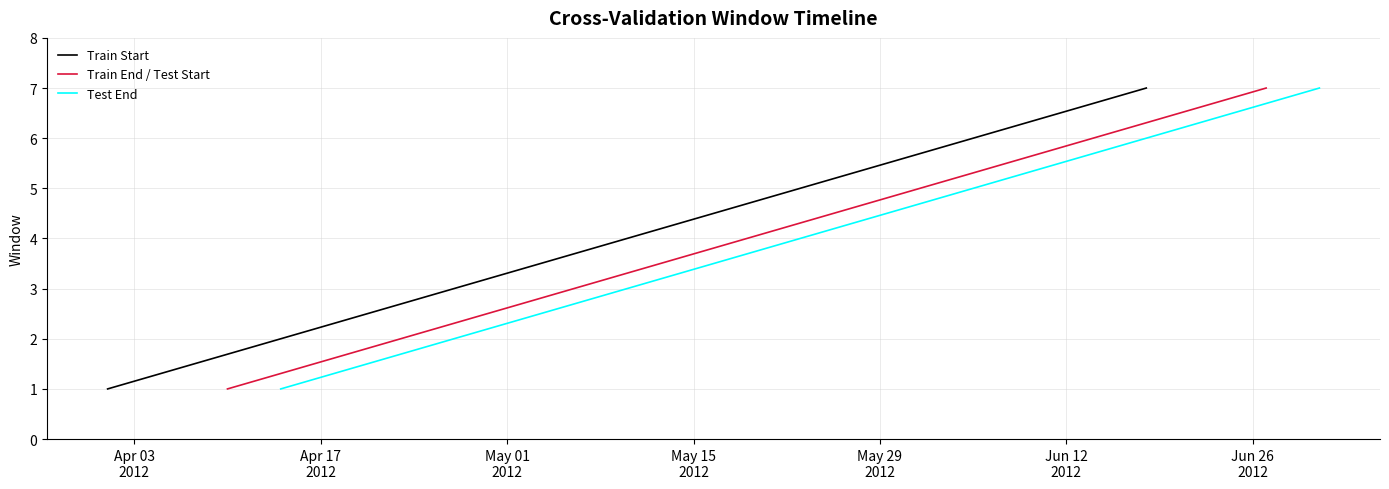

What are all the series names shown in the legend?

Train Start, Train End / Test Start, Test End